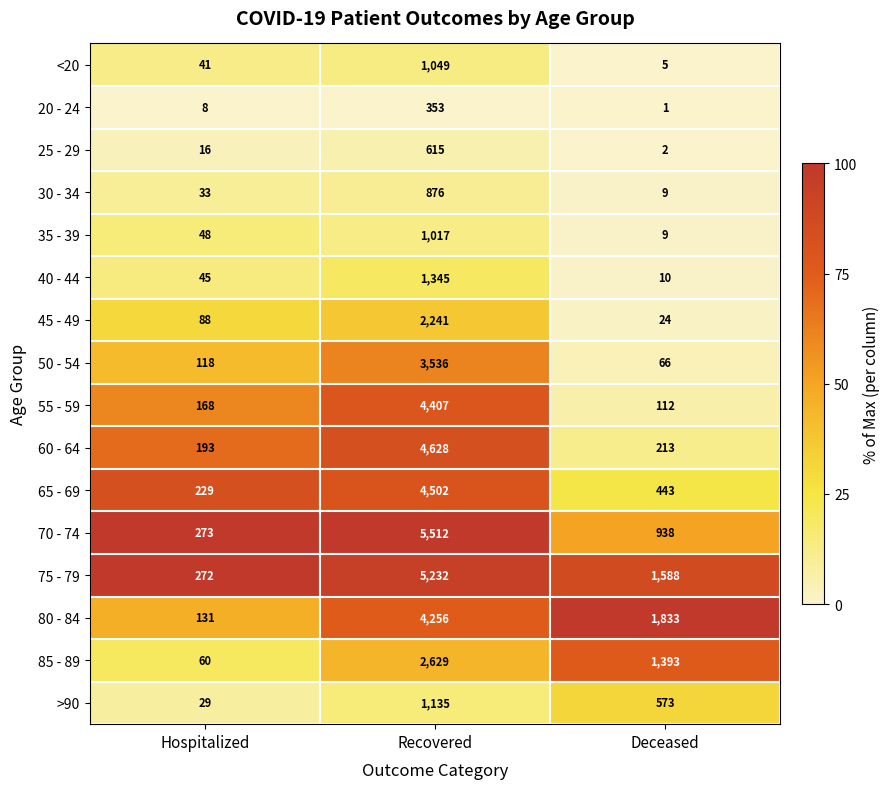

Rank the series by their maximum value, from lowest to highest.

20 - 24, 25 - 29, 30 - 34, 35 - 39, <20, >90, 40 - 44, 45 - 49, 85 - 89, 50 - 54, 80 - 84, 55 - 59, 65 - 69, 60 - 64, 75 - 79, 70 - 74